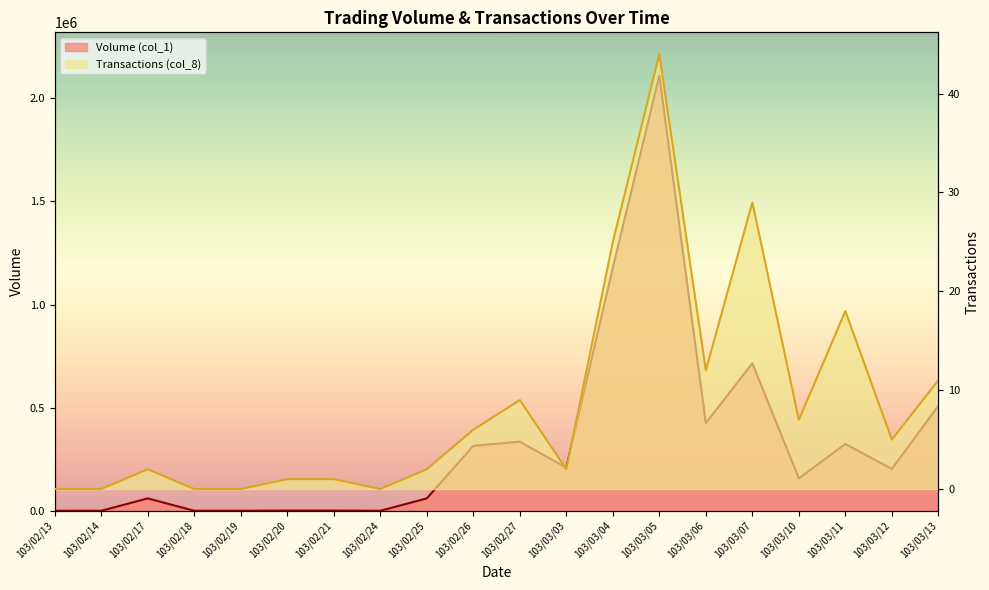

Which series changed the most between 103/02/26 and 103/03/03?

Volume (col_1)